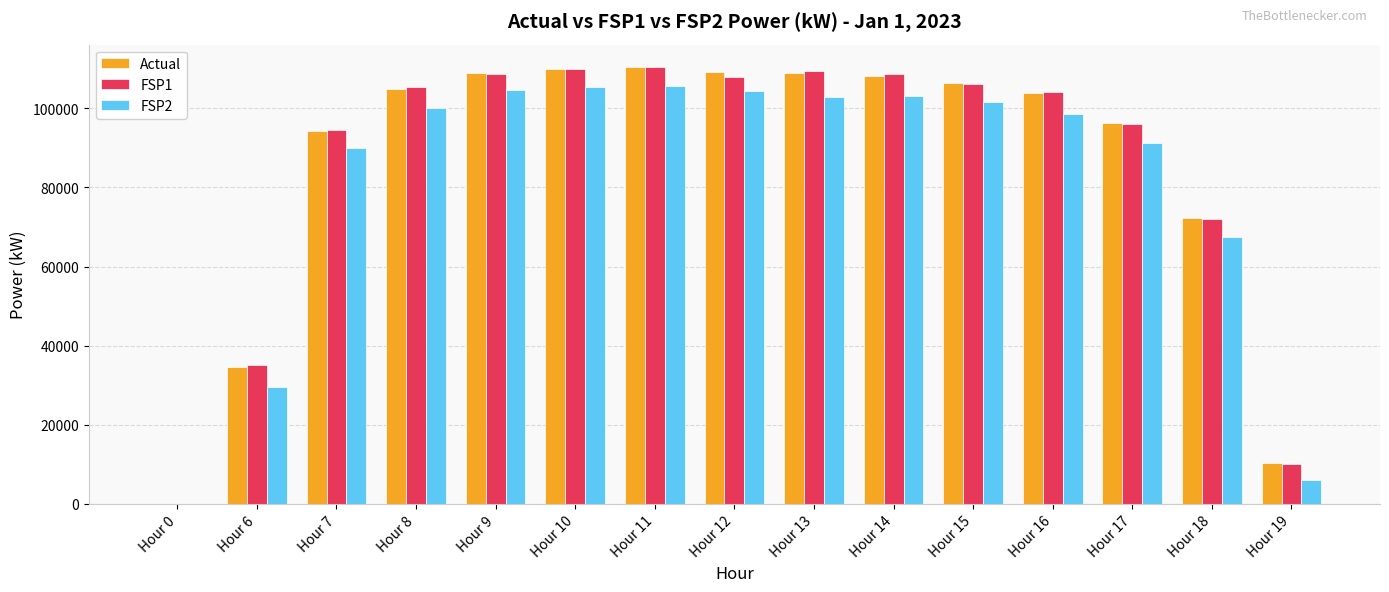

Is the value of FSP2 at Hour 12 greater than the value of FSP1 at Hour 17?

Yes